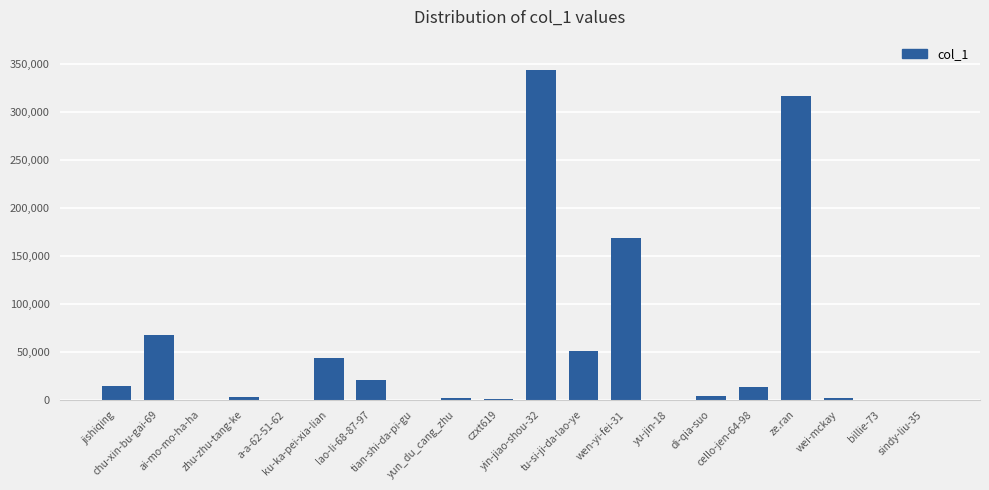

What is the sum of all values?

1052817